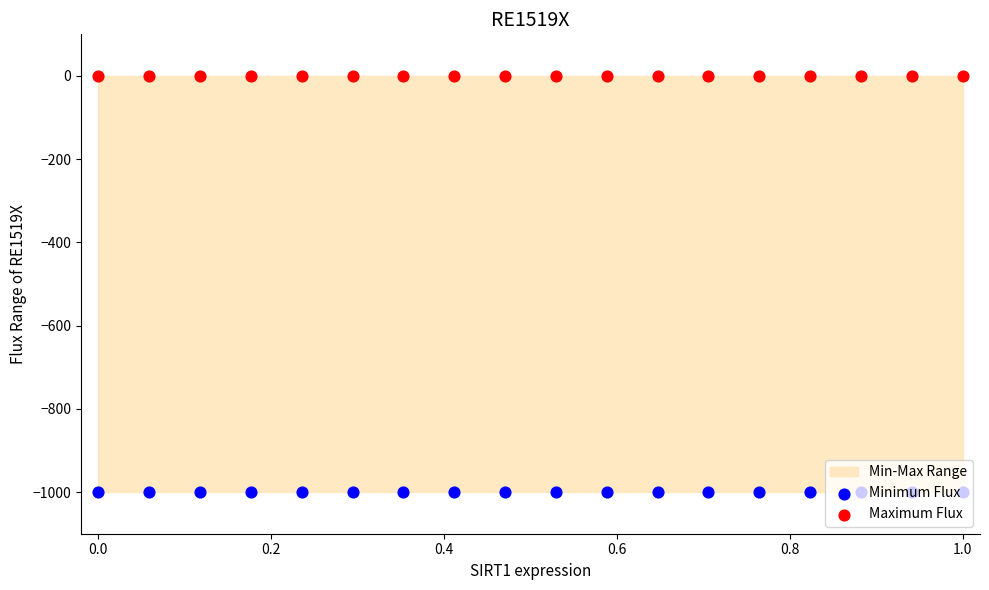

Which series has the widest spread of Y values?

Minimum Flux